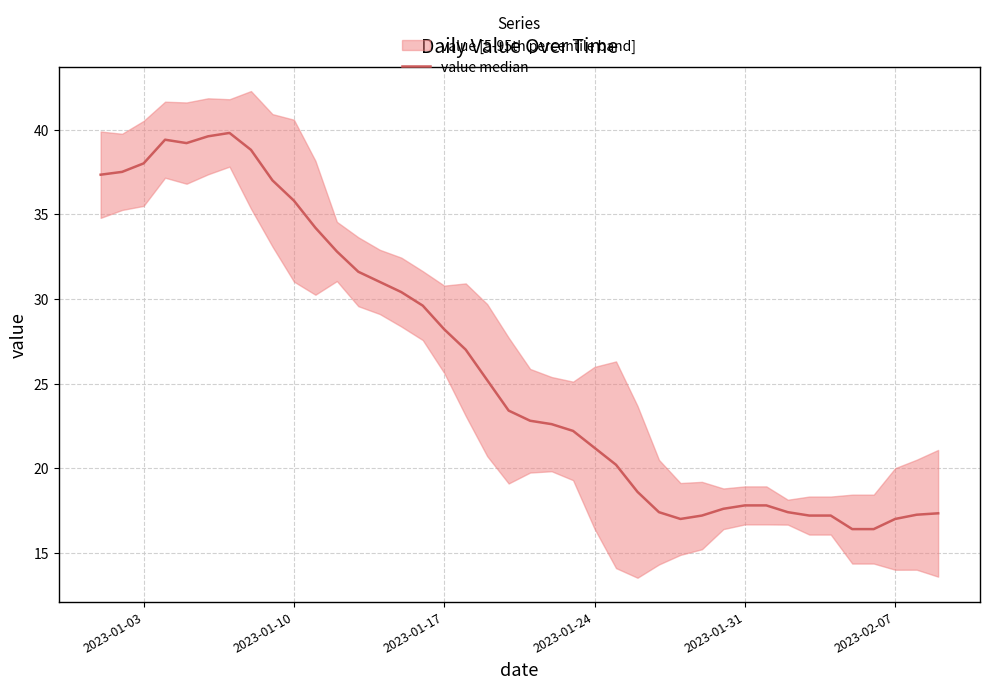

How many interior local valleys (lower than both neighbors) does the data have?

2